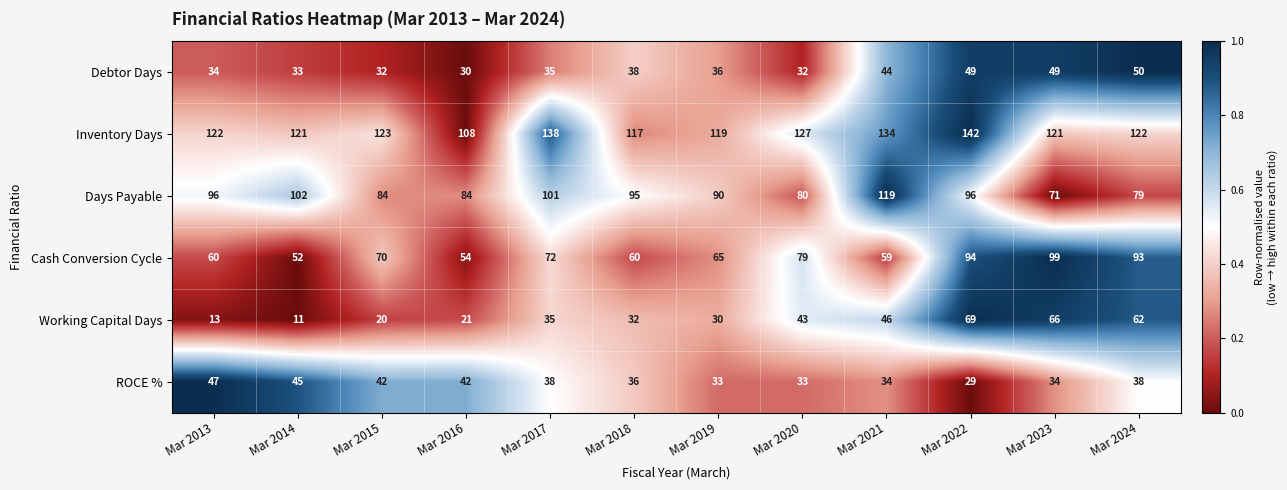

At which category does the chart reach its peak across all series?

Mar 2022